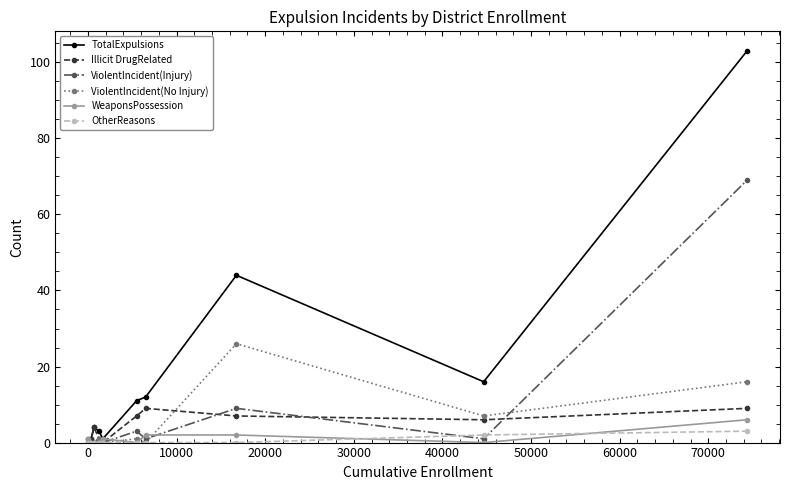

Which series has the largest total across all categories?

TotalExpulsions